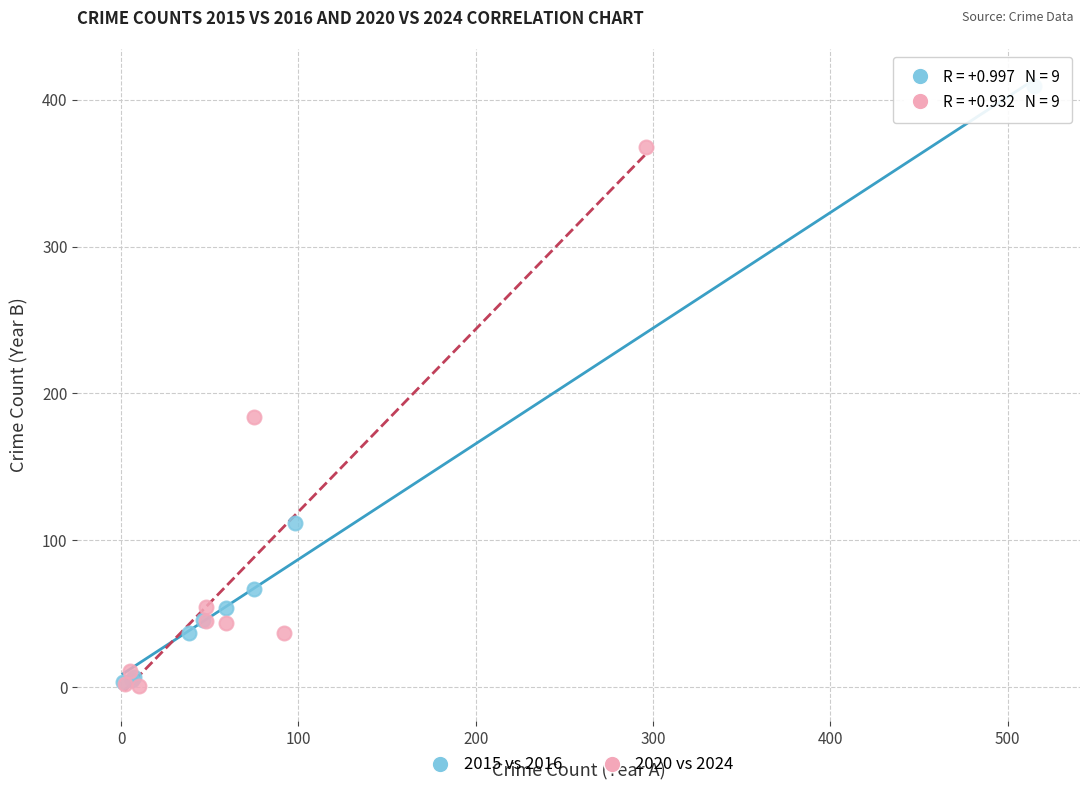

What are all the series names shown in the legend?

2015 vs 2016, 2020 vs 2024